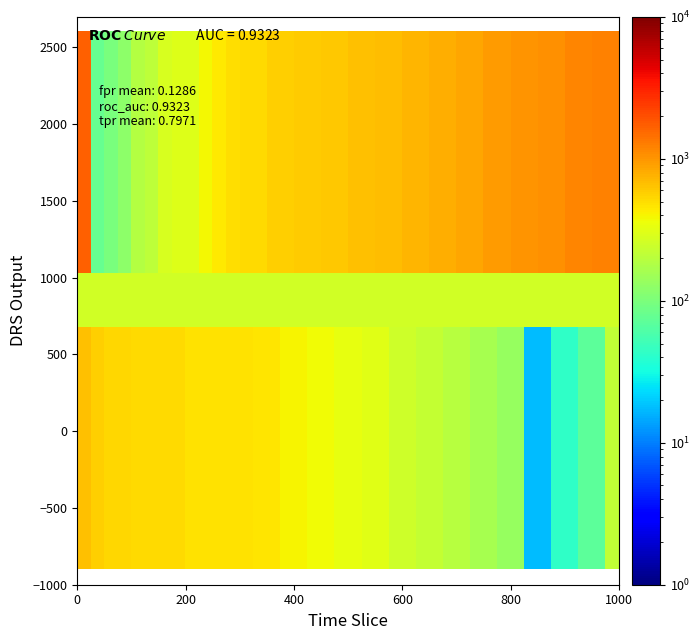

Count the number of data series in this chart.

40